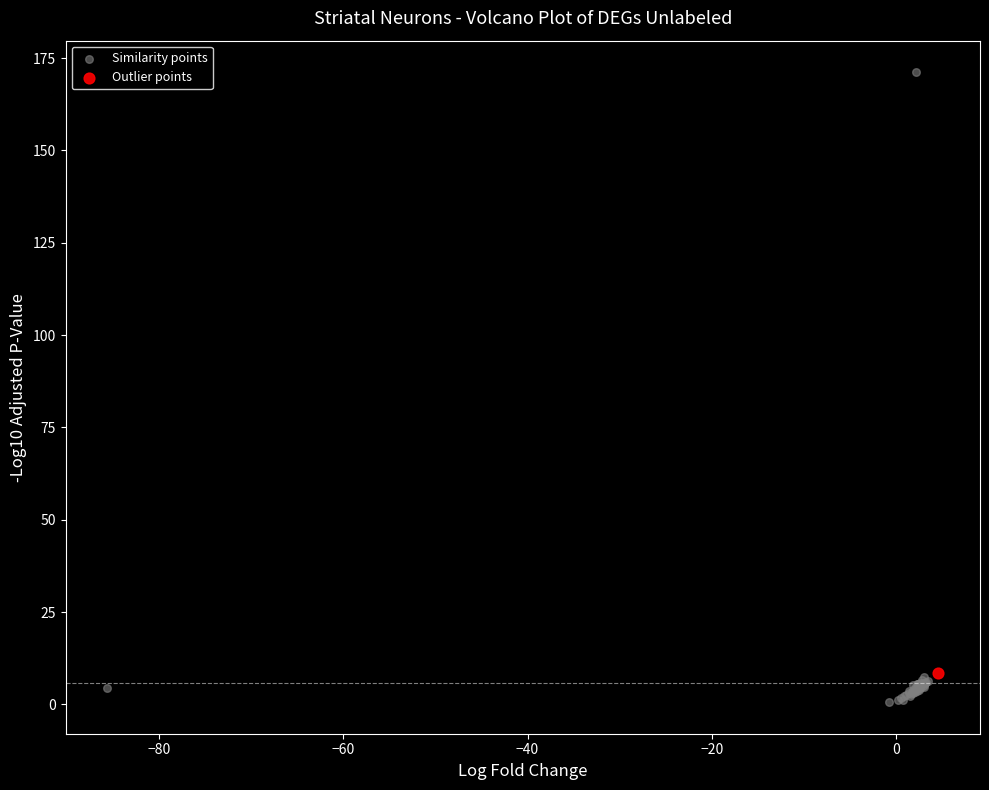

What are all the series names shown in the legend?

Similarity points, Outlier points